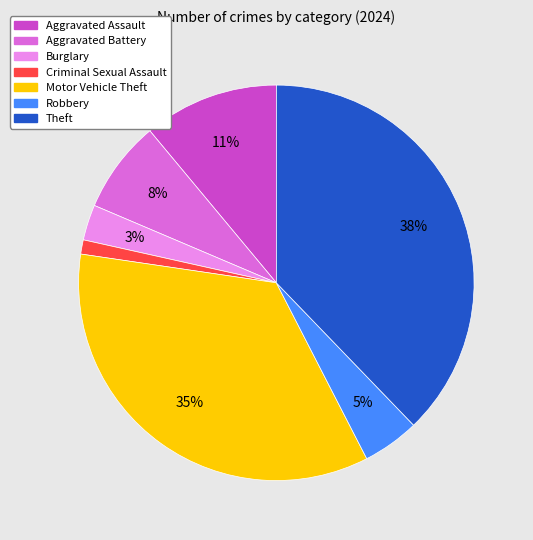

What is the smallest slice in the pie chart?

Criminal Sexual Assault